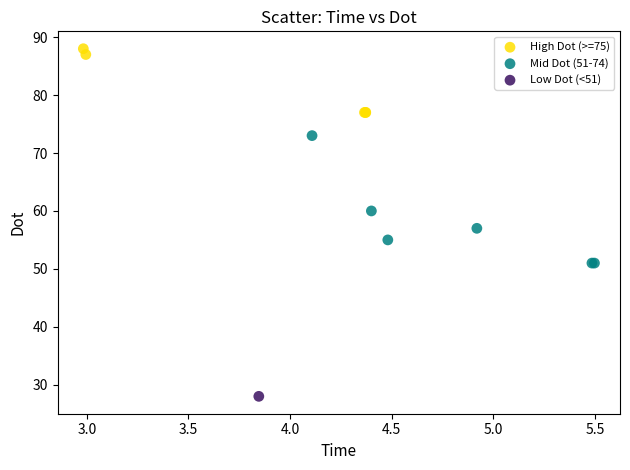

Which series contains the lowest Y value?

Low Dot (<51)